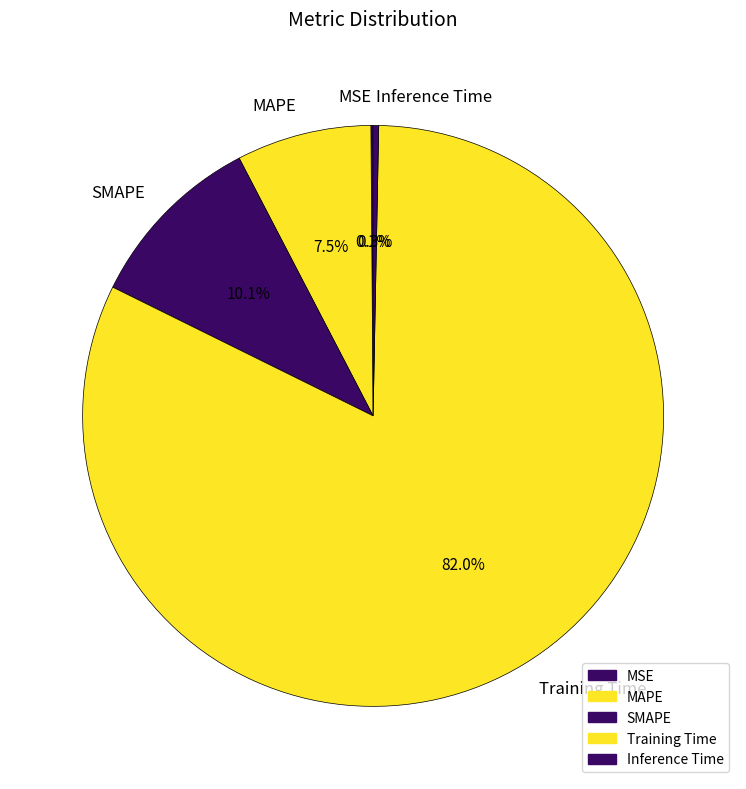

Does any single category account for the majority?

Yes